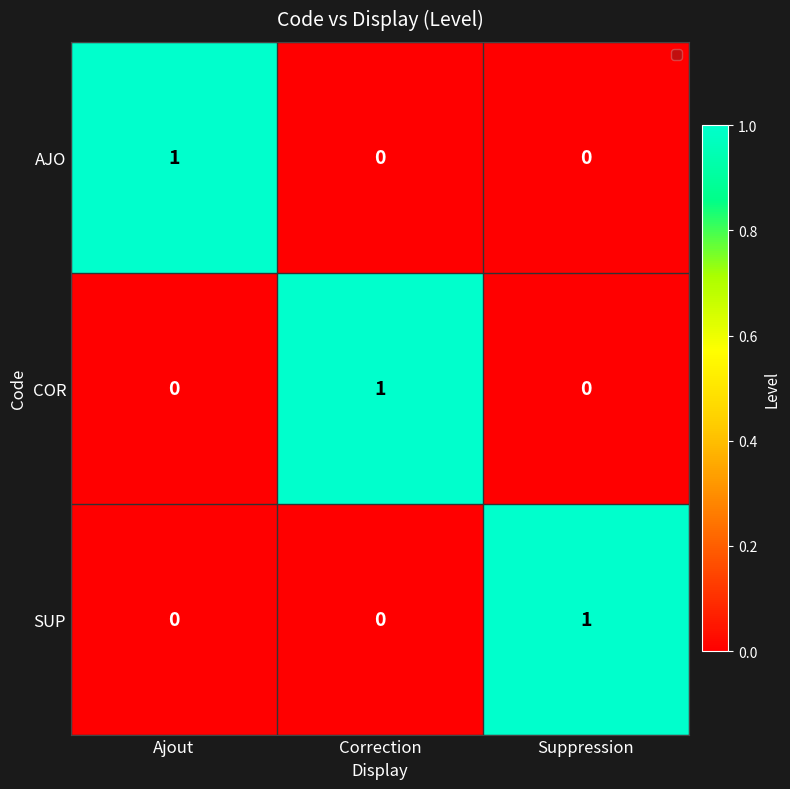

True or false: AJO has a value of 1 at Ajout.

True